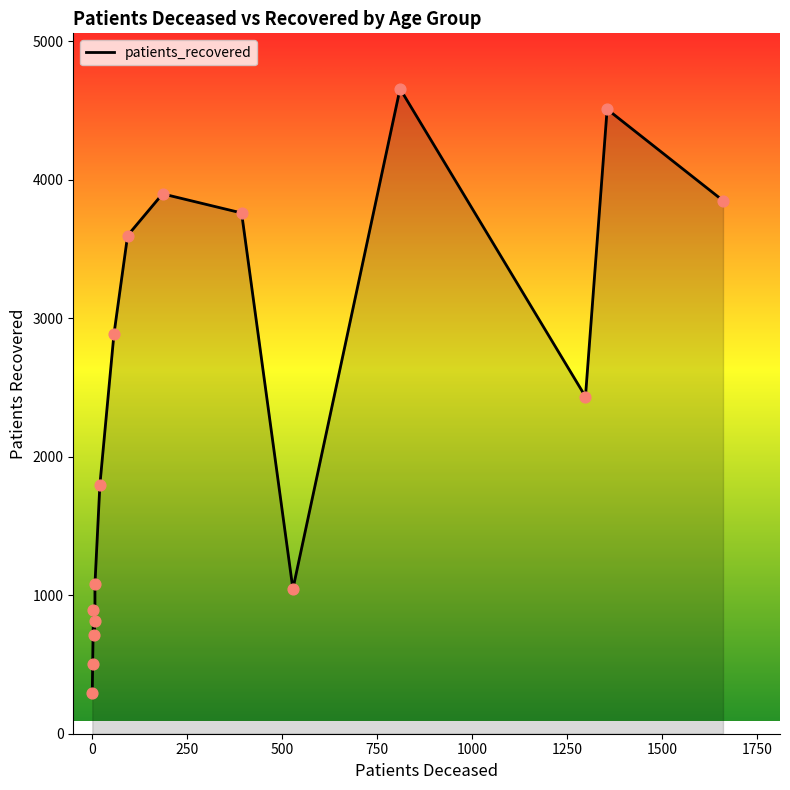

Which series has the widest spread of Y values?

patients_recovered